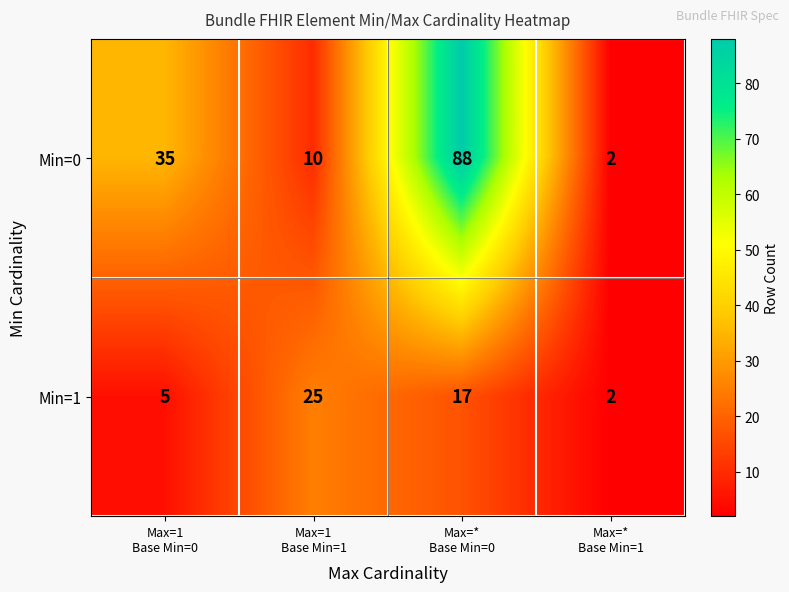

Which series has the widest spread of values?

Min=0